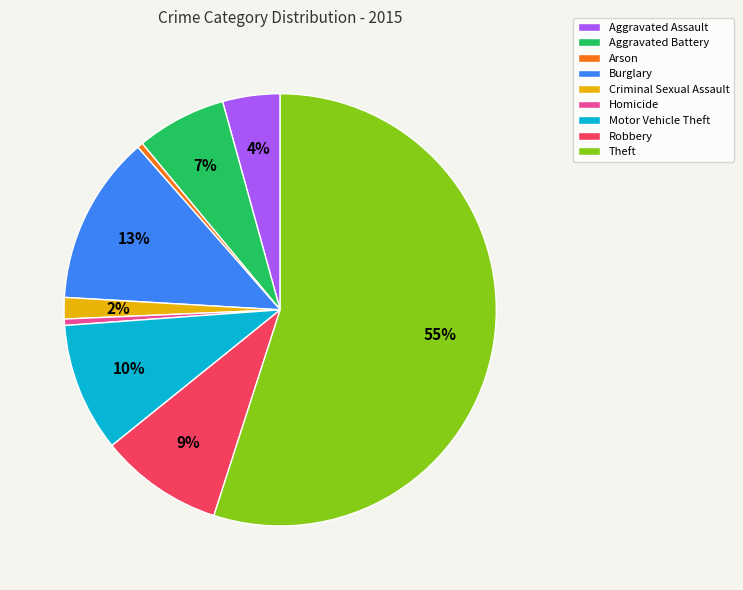

True or false: Homicide accounts for 14% of the total.

False